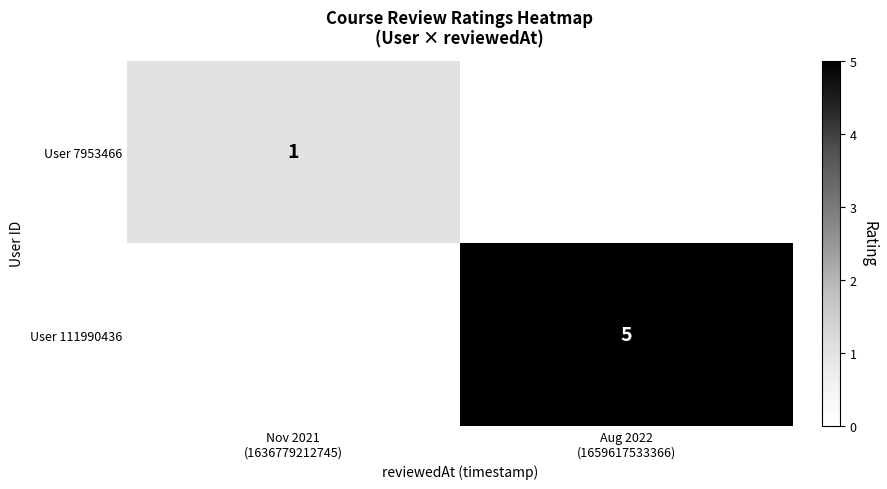

True or false: User 111990436 has a value of 0 at Nov 2021 (1636779212745).

True